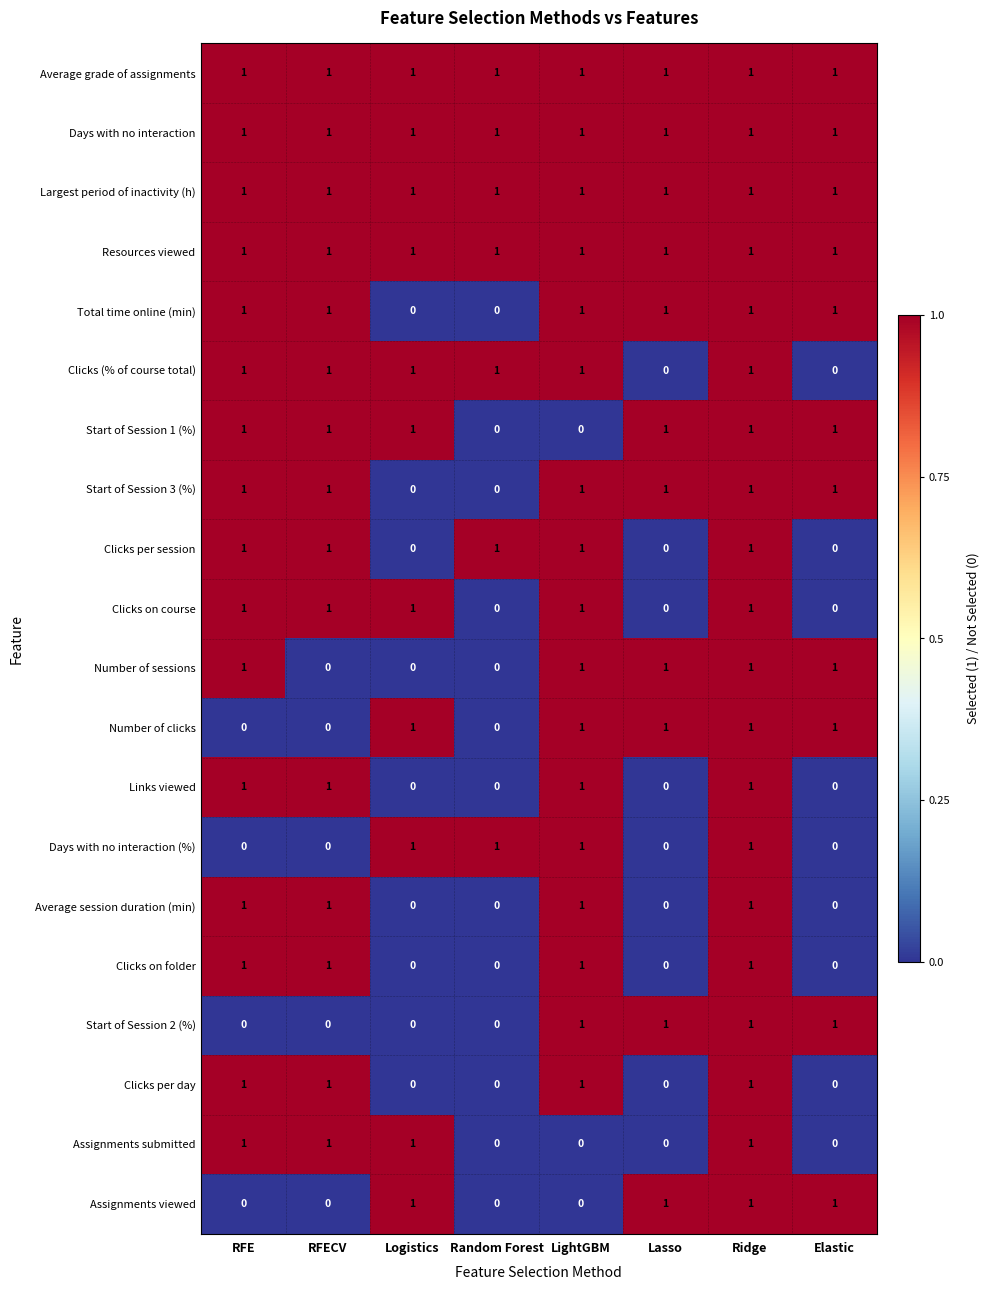

What is the total value across all series at RFECV?

15